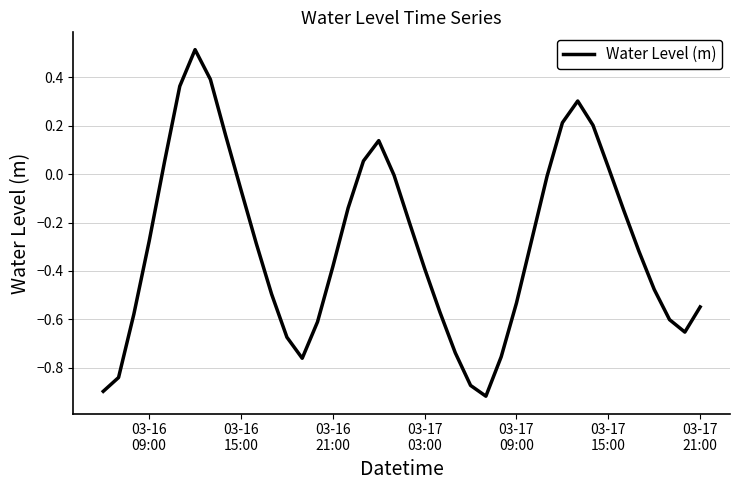

What is the greatest value displayed?

0.5